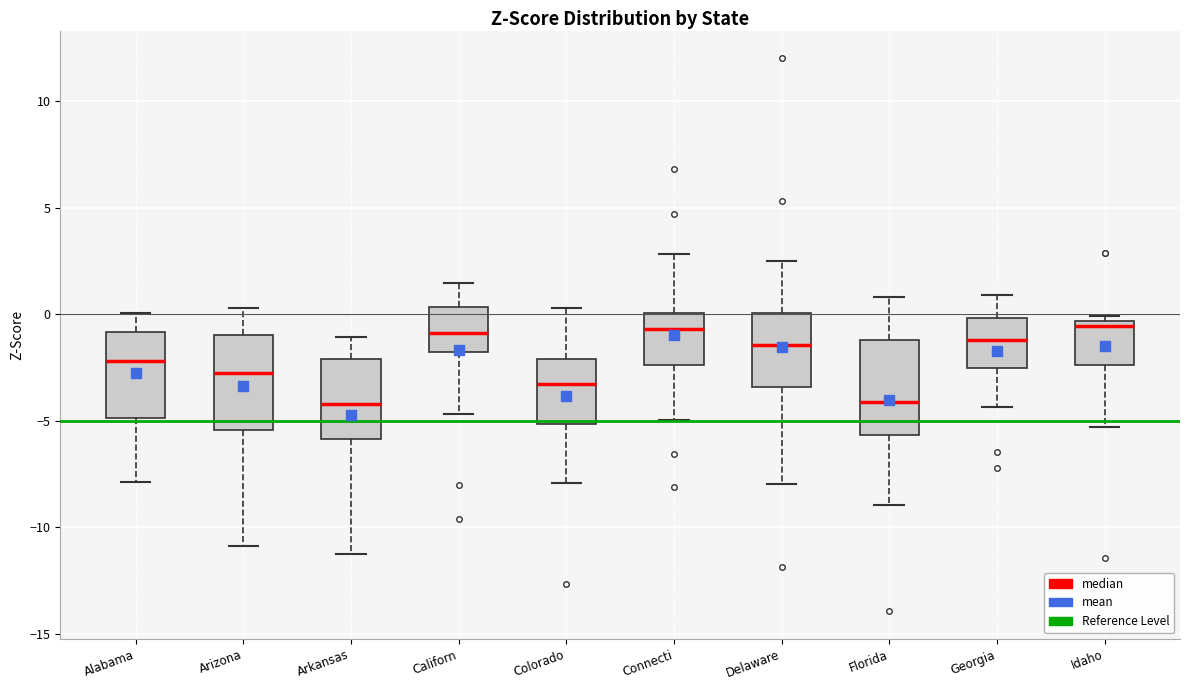

Reading left to right, read every box against the y-axis: the position of its median line, the range the box covers, and the ends of its whiskers. The values are not printed on the chart, so give them approximately, as read against the axis.

Alabama: median -2.0, box -5.0 to -1.0, whiskers -8.0 to 0.0
Arizona: median -2.5, box -5.5 to -1.0, whiskers -11.0 to 0.5
Arkansas: median -4.0, box -6.0 to -2.0, whiskers -11.0 to -1.0
Californ: median -1.0, box -2.0 to 0.5, whiskers -4.5 to 1.5
Colorado: median -3.5, box -5.0 to -2.0, whiskers -8.0 to 0.5
Connecti: median -0.5, box -2.5 to 0.0, whiskers -5.0 to 3.0
Delaware: median -1.5, box -3.5 to 0.0, whiskers -8.0 to 2.5
Florida: median -4.0, box -5.5 to -1.0, whiskers -9.0 to 1.0
Georgia: median -1.0, box -2.5 to 0.0, whiskers -4.5 to 1.0
Idaho: median -0.5 (just below the box's upper edge), box -2.5 to -0.5, whiskers -5.5 to 0.0